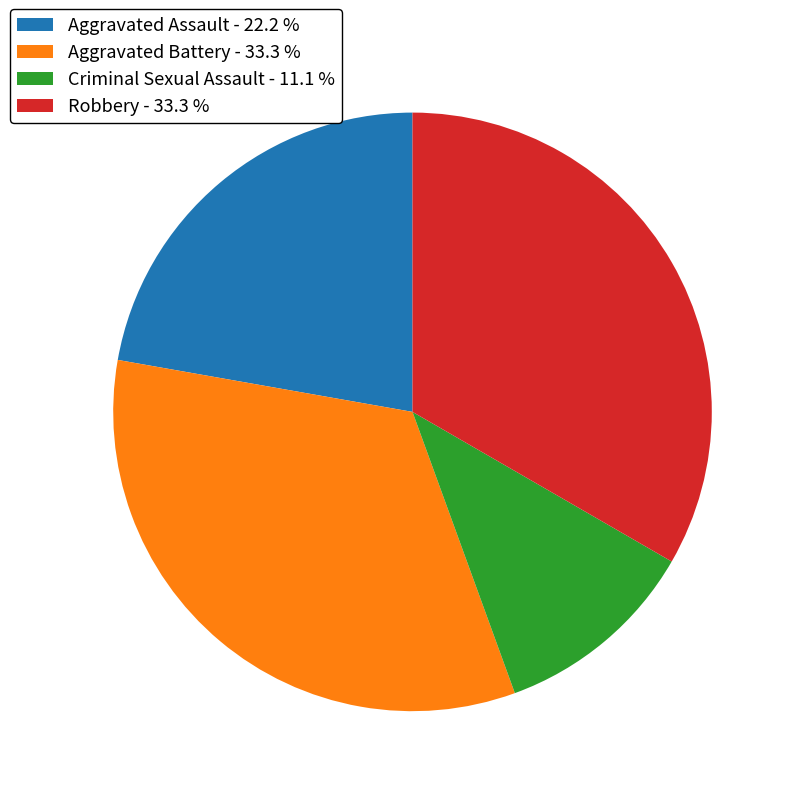

Is there a majority slice in this chart?

No